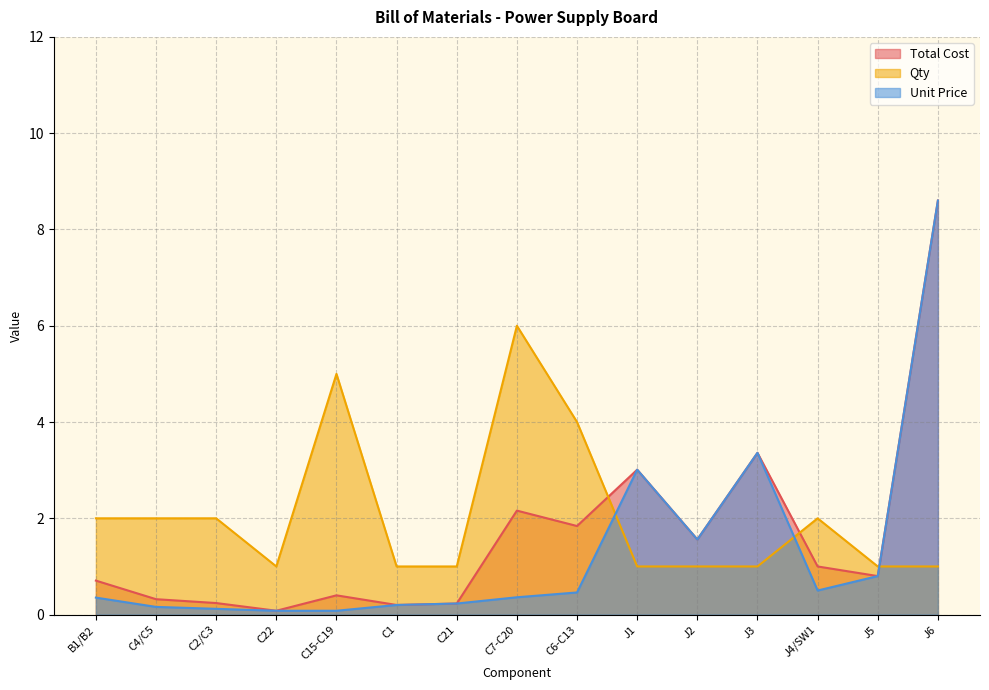

Which has a higher value, J4/SW1 or J2?

J2